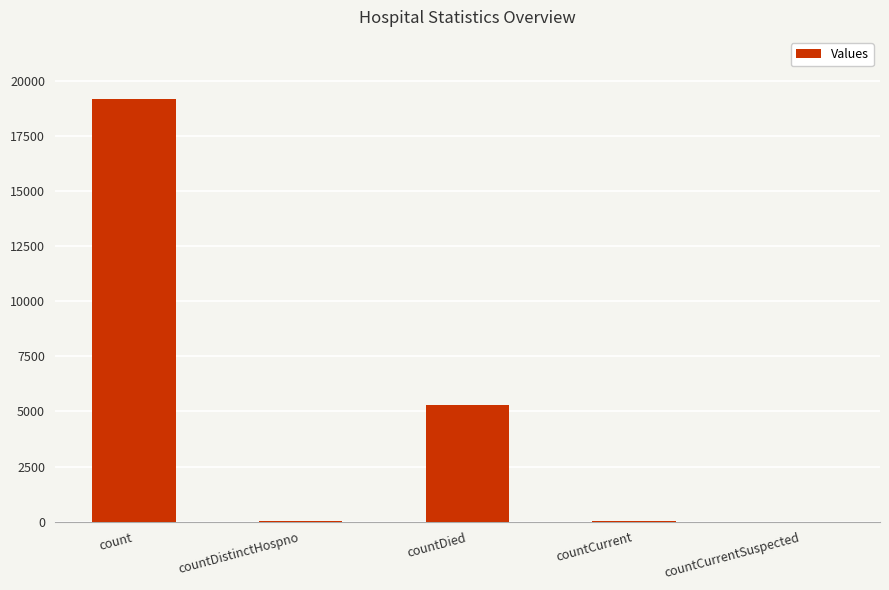

Is it true that the value at countCurrentSuspected is 0?

True